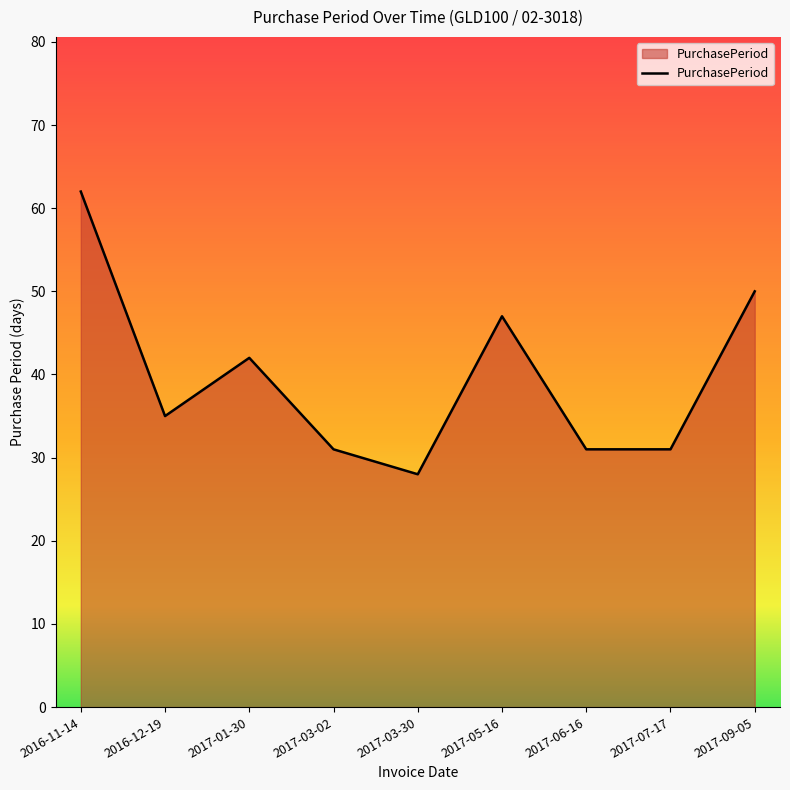

What is the difference between the second highest and minimum values?

22